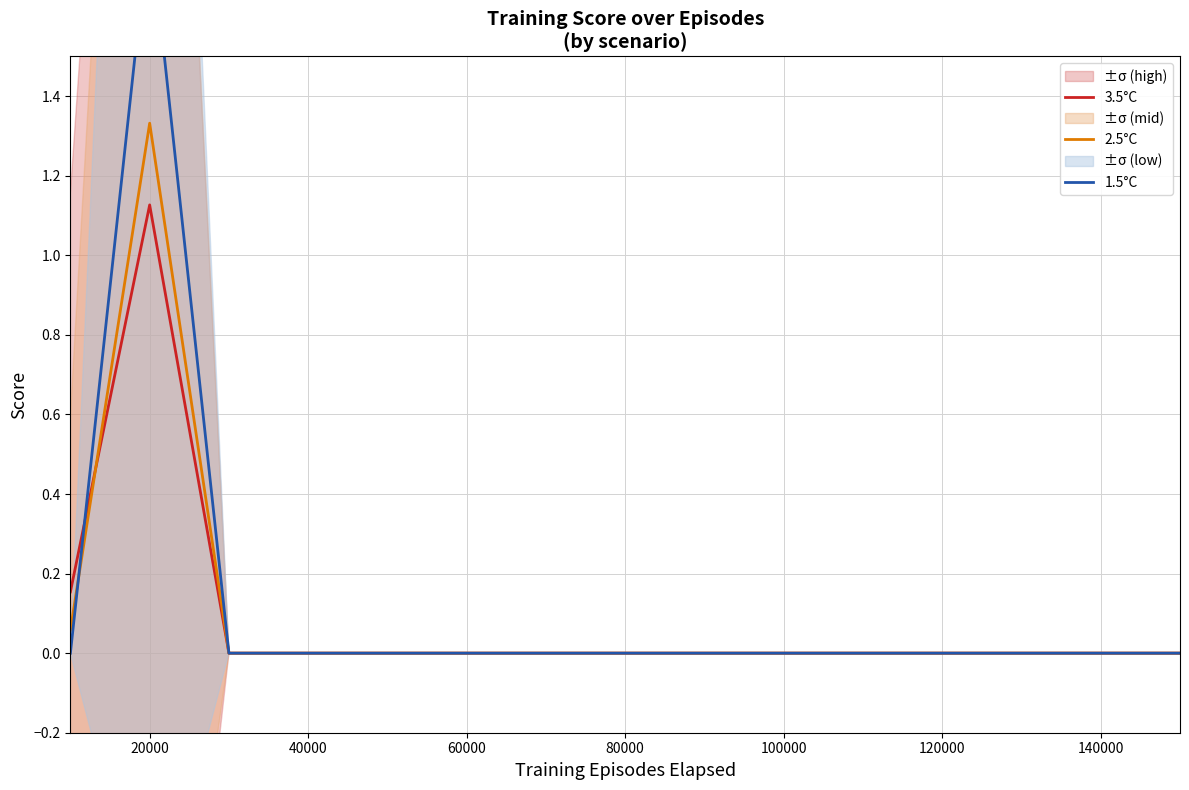

How many data points in 3.5°C are above 0?

2